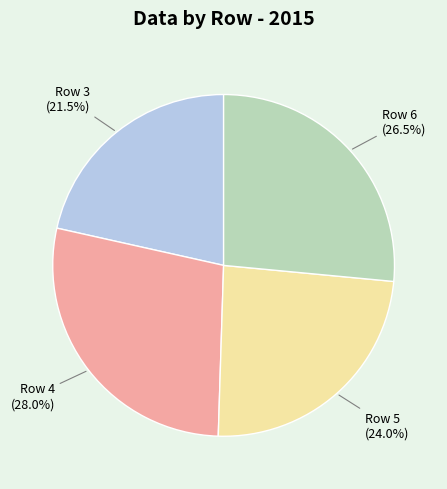

Approximately how many times larger is the value at Row 4 compared to Row 3?

1.3